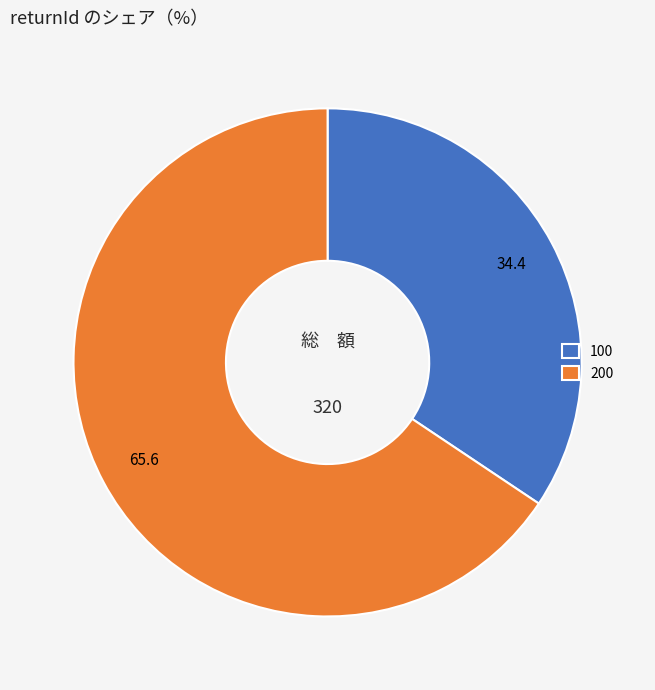

Is it true that 100 is 34% of the pie?

True